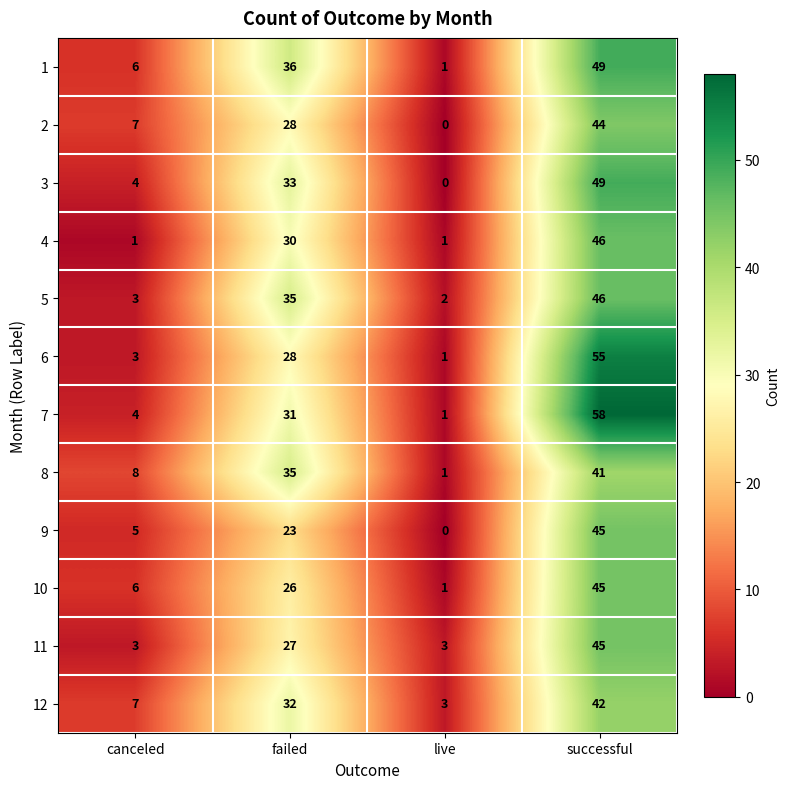

What is the total value across all series at live?

14